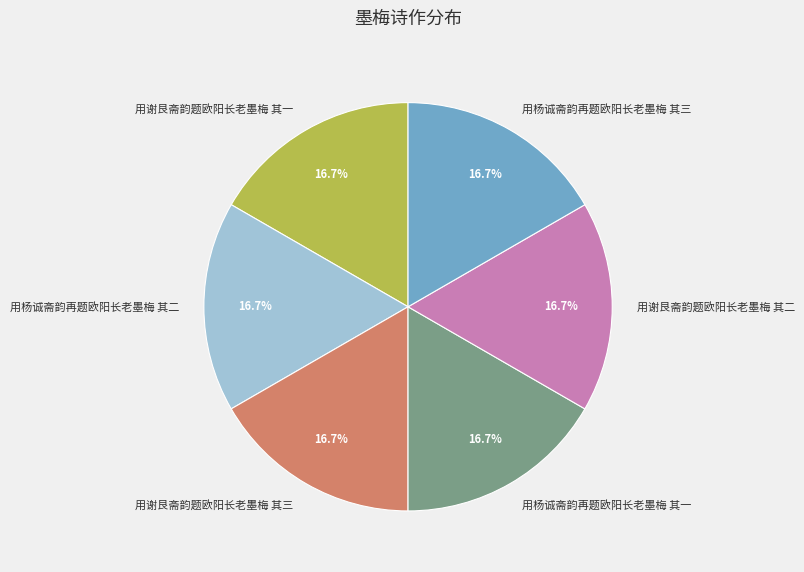

To the nearest percent, what is the average slice percentage?

17%